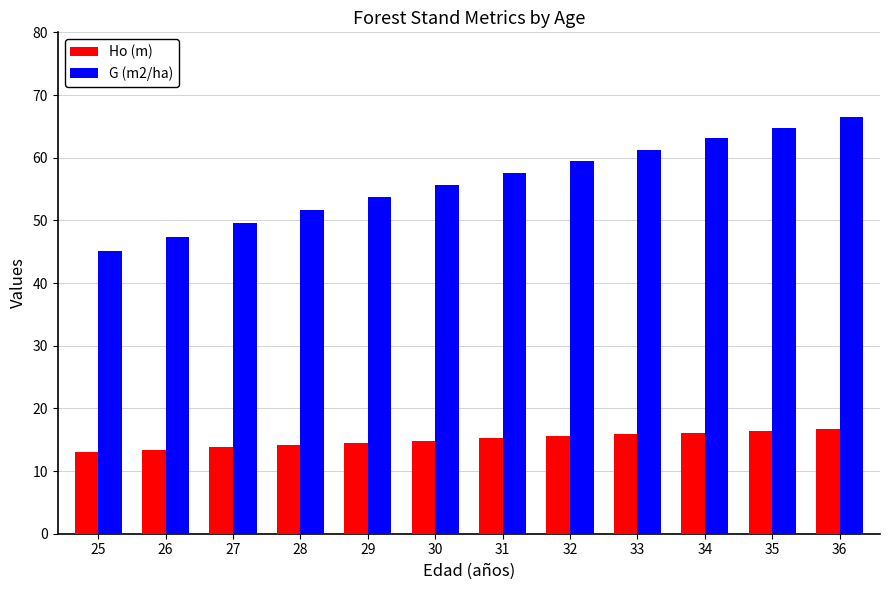

Rank the categories by G (m2/ha) value from highest to lowest.

36, 35, 34, 33, 32, 31, 30, 29, 28, 27, 26, 25